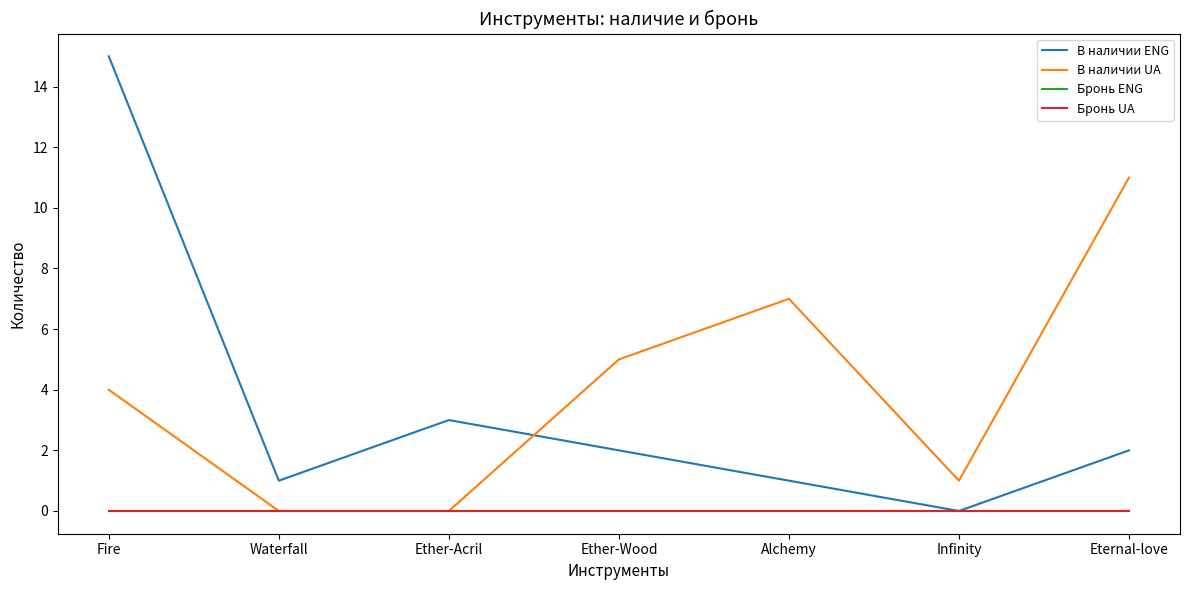

True or false: Бронь ENG and В наличии UA intersect in this chart.

False